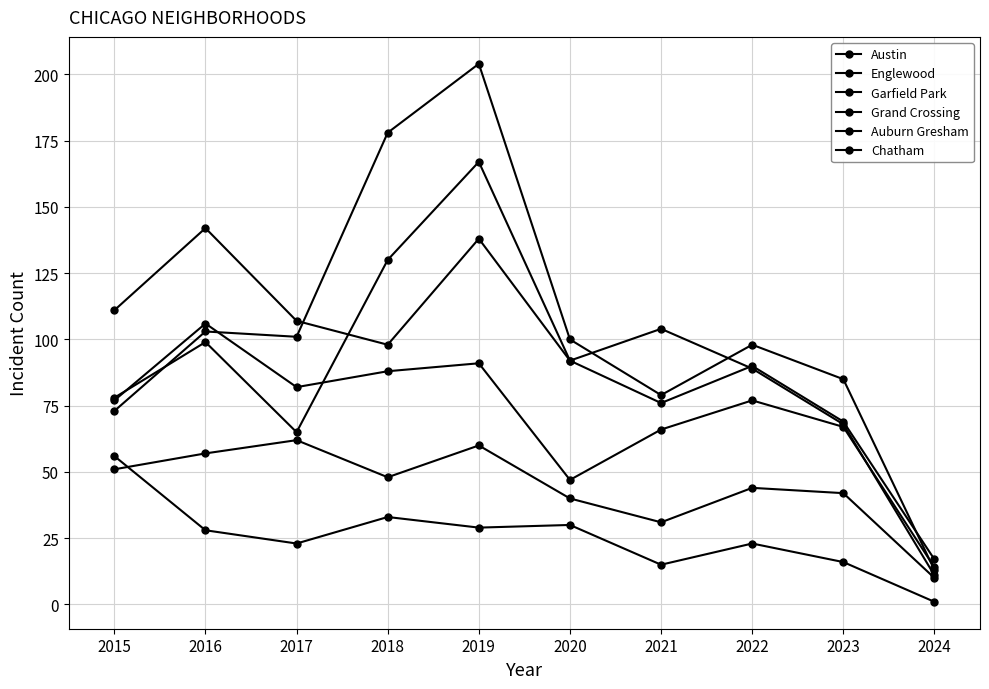

Count the number of categories in the chart.

10